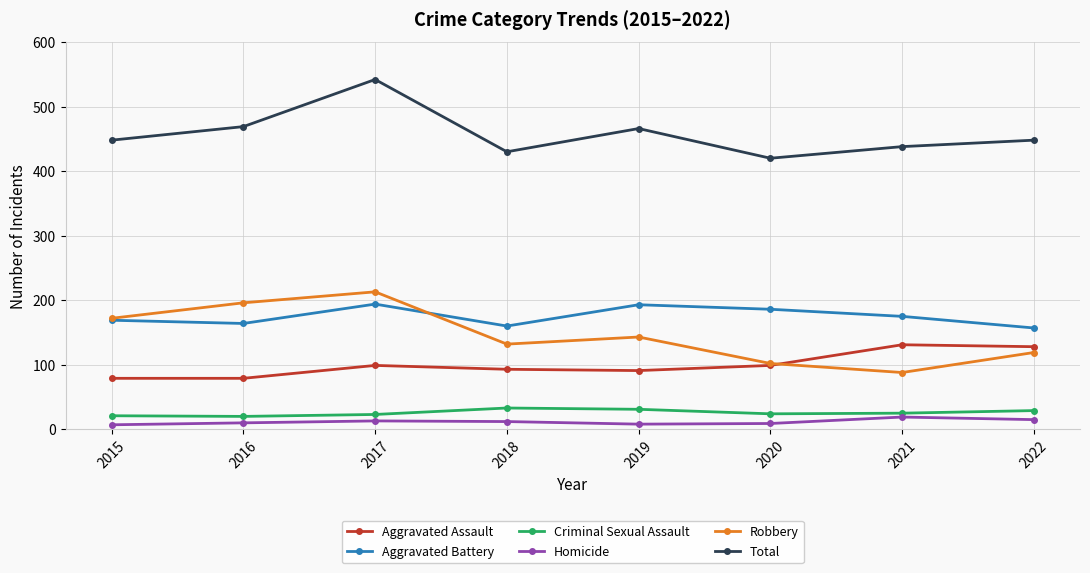

Which series has the largest total across all categories?

Total